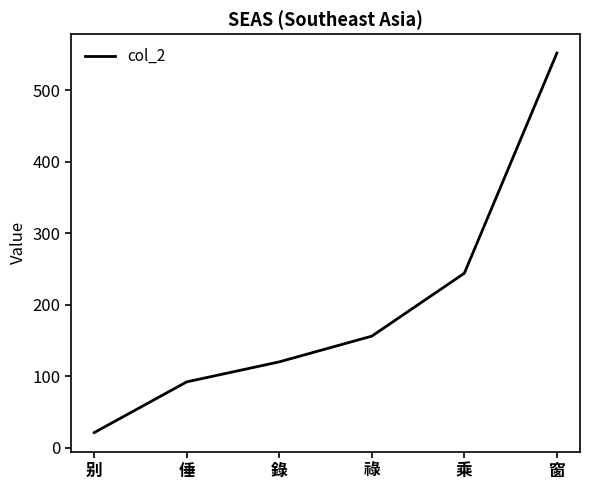

List the labels in order of value, largest first.

窗, 乘, 祿, 錄, 倕, 别